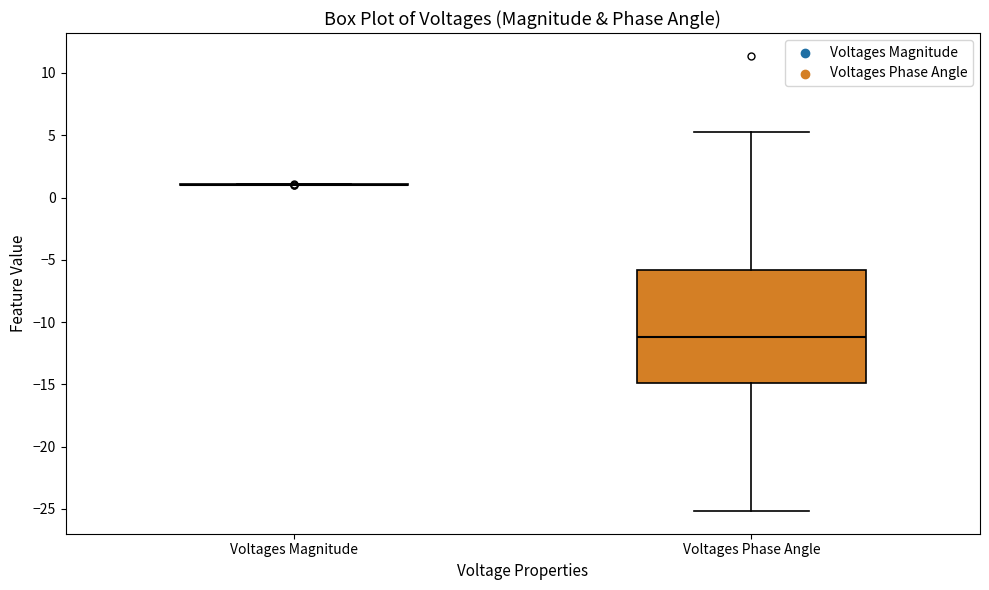

Reading left to right, read every box against the y-axis: the position of its median line, the range the box covers, and the ends of its whiskers. The values are not printed on the chart, so give them approximately, as read against the axis.

Voltages Magnitude: box collapsed to a line at 1.0, whiskers 1.0 to 1.0
Voltages Phase Angle: median -11.0, box -15.0 to -6.0, whiskers -25.0 to 5.5